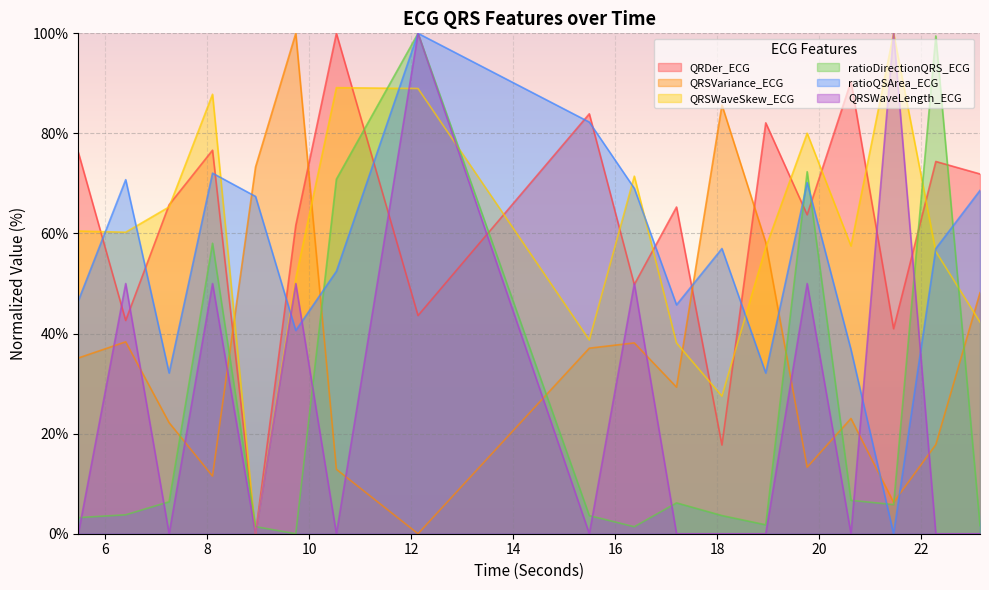

At which category does ratioQSArea_ECG reach its first local valley?

7.25